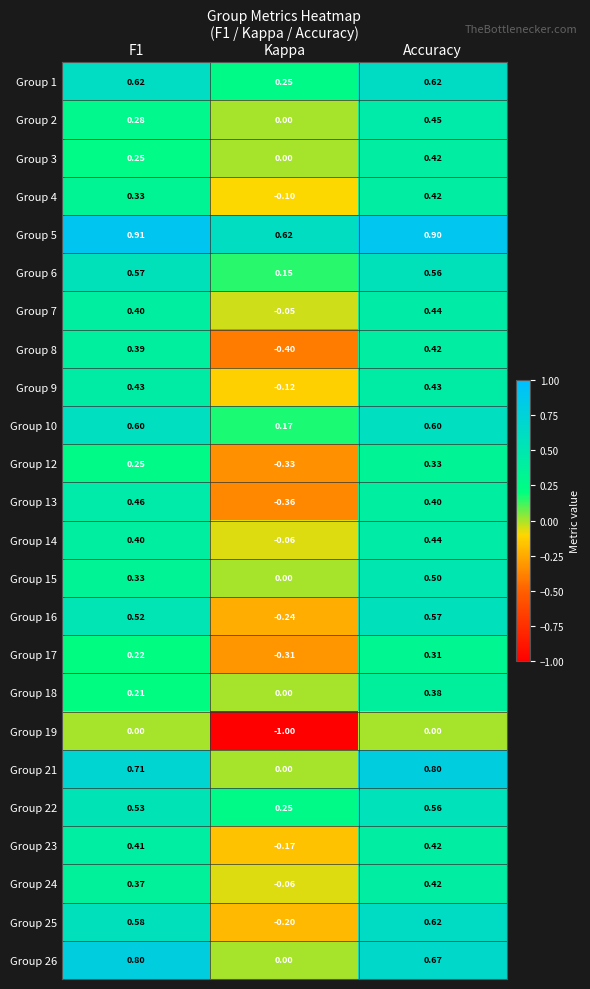

Where is Group 25 nearest to the value 0?

Kappa